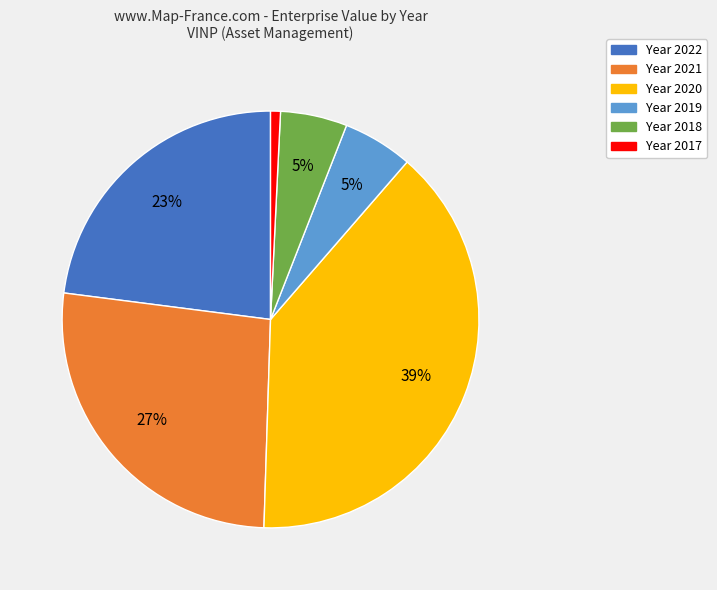

To the nearest percent, what is the average slice percentage?

17%